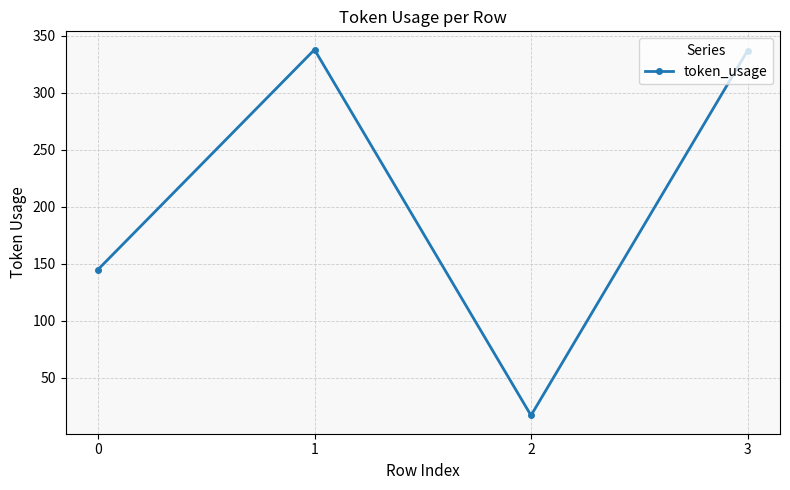

Where does the data first go above 337?

1